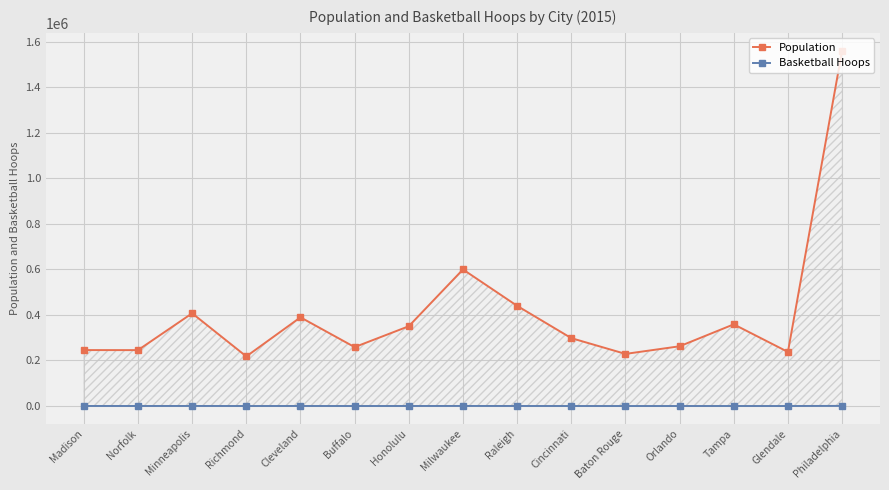

Which series has the largest total across all categories?

Population